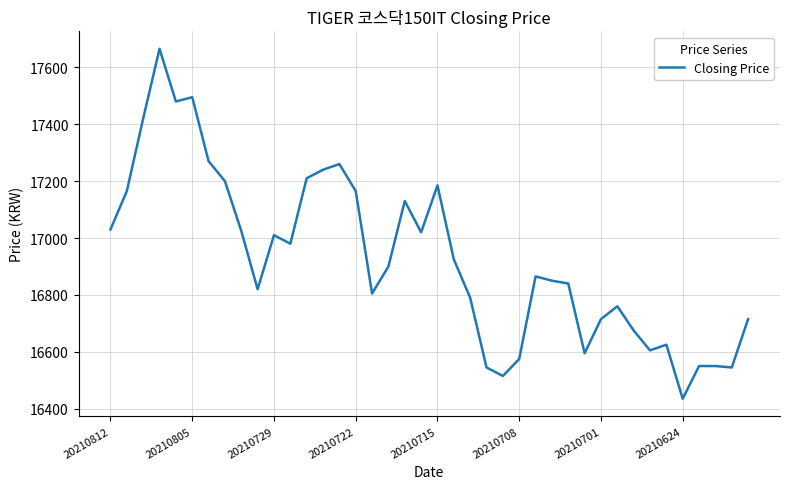

What is the smallest value displayed?

16435